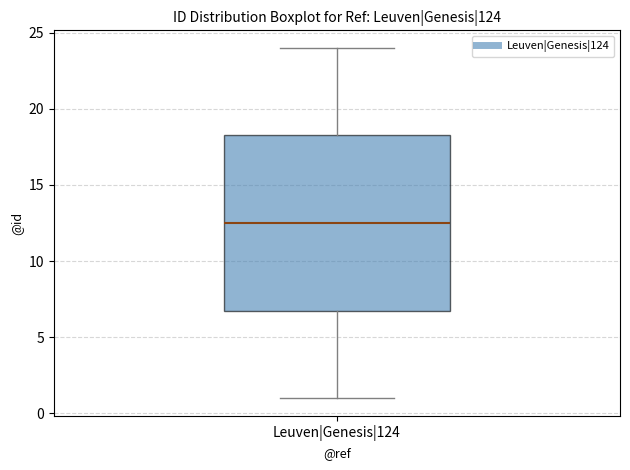

Transcribe this box plot: give where the median line is, the range the box spans, and where the two whiskers end, as read against the y-axis. The values are not printed on the chart, so give them approximately, as read against the axis.

median 12.5, box 7.0 to 18.5, whiskers 1.0 to 24.0